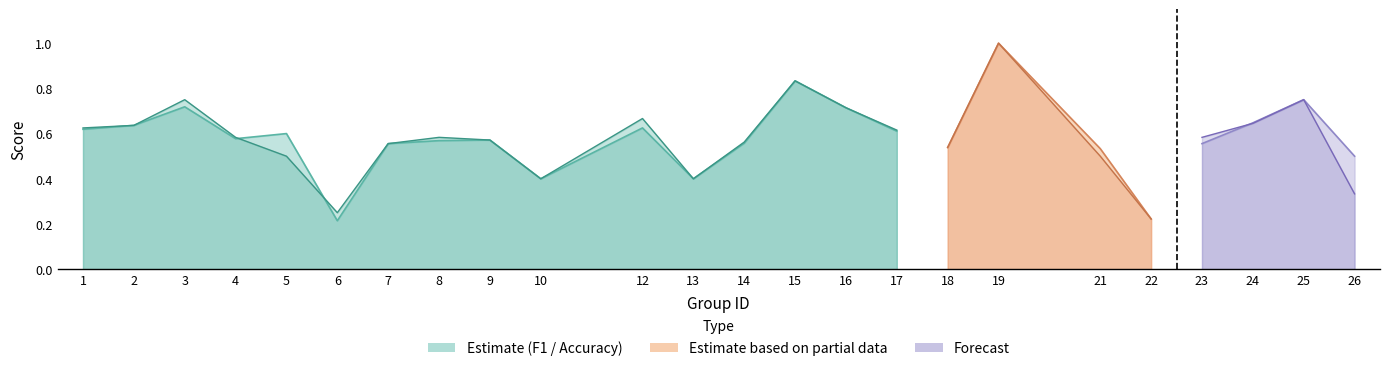

Which label corresponds to the smallest value in the chart?

6